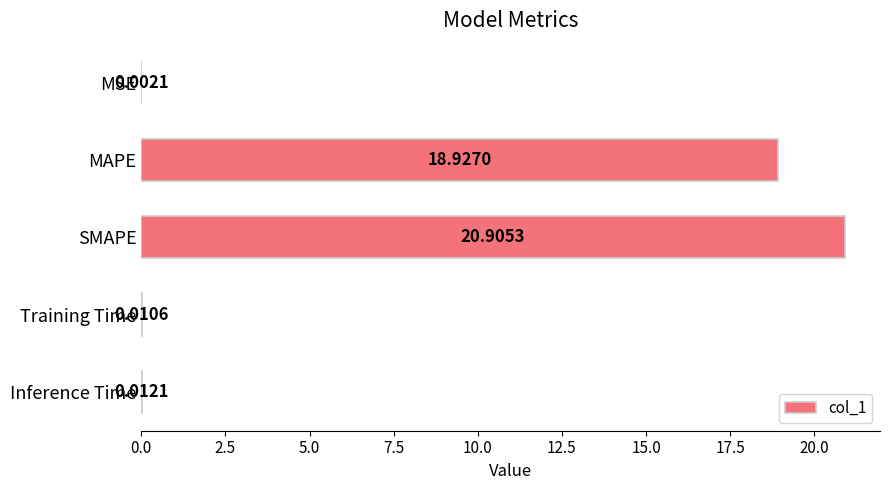

What is the sum of all values?

39.9